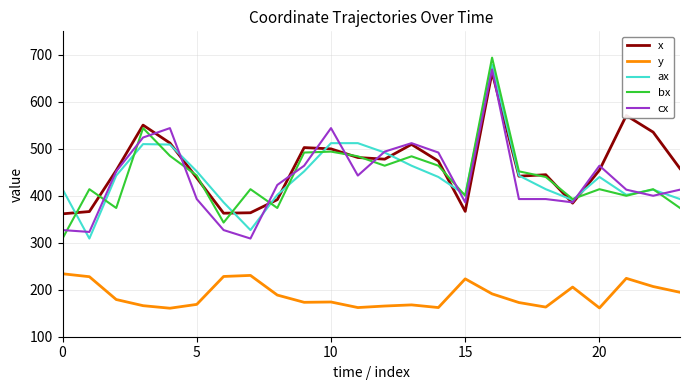

What is the lowest value of the y series?

160.7